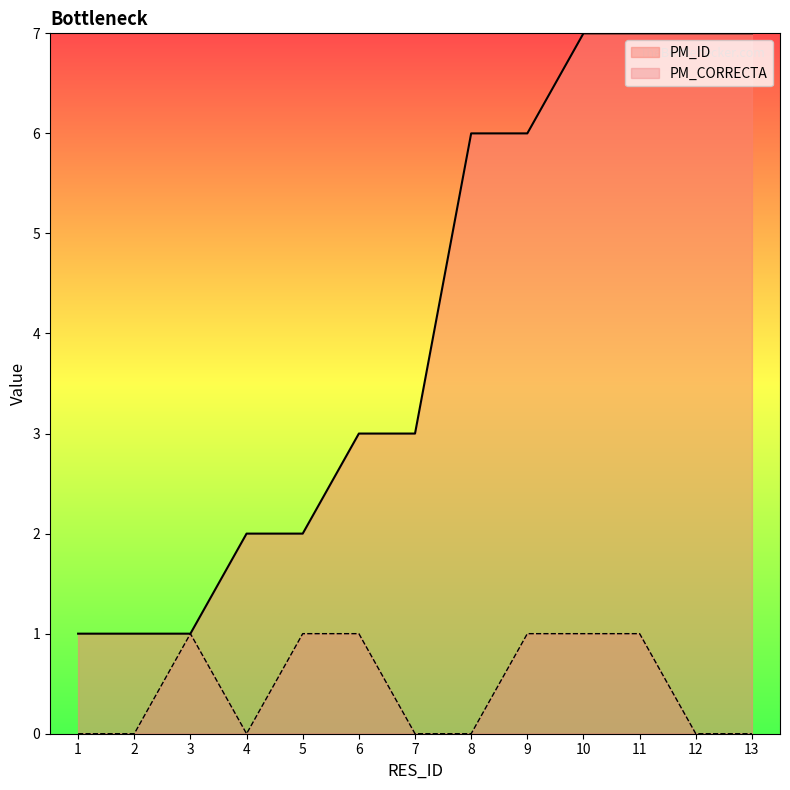

True or false: PM_ID and PM_CORRECTA intersect in this chart.

False